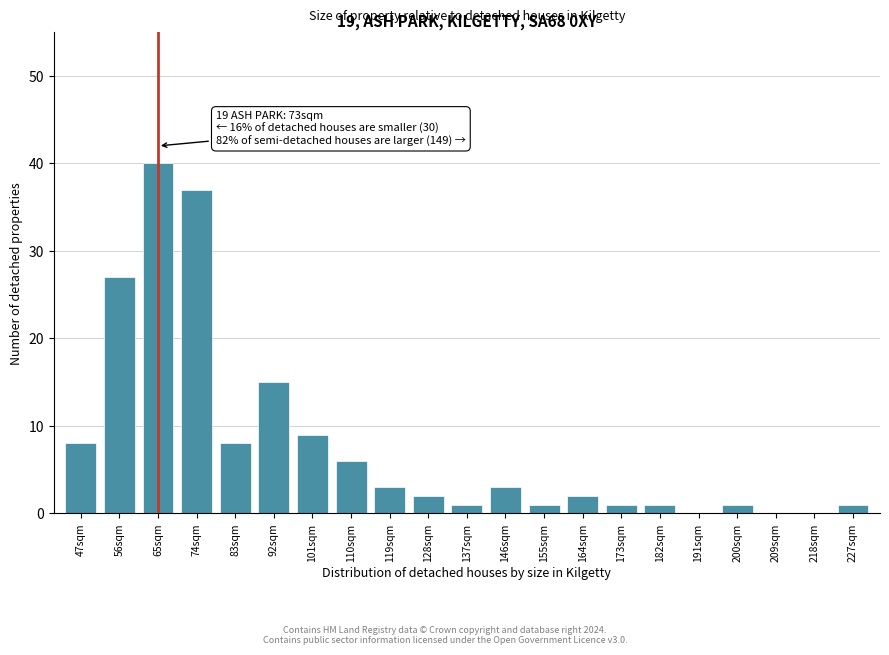

Reading left to right, what are all the values shown in this chart?

47sqm=8	56sqm=27	65sqm=40	74sqm=37	83sqm=8	92sqm=15	101sqm=9	110sqm=6	119sqm=3	128sqm=2	137sqm=1	146sqm=3	155sqm=1	164sqm=2	173sqm=1	182sqm=1	191sqm=0	200sqm=1	209sqm=0	218sqm=0	227sqm=1